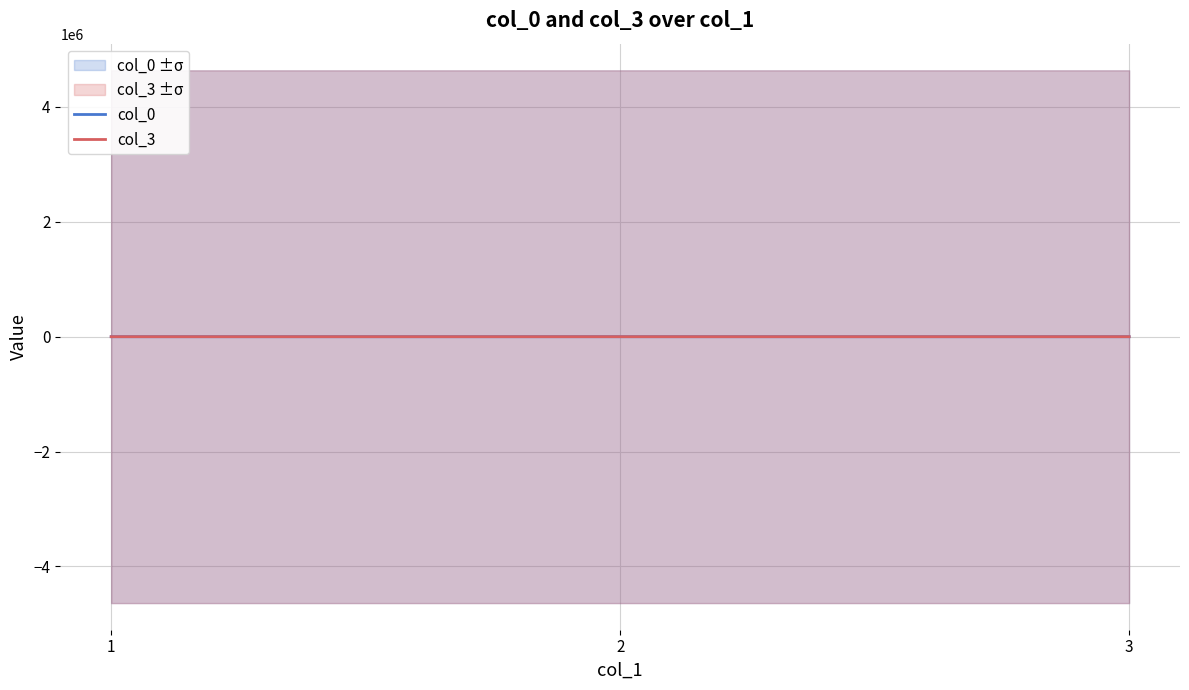

What is the sum of all col_3 values?

68.5